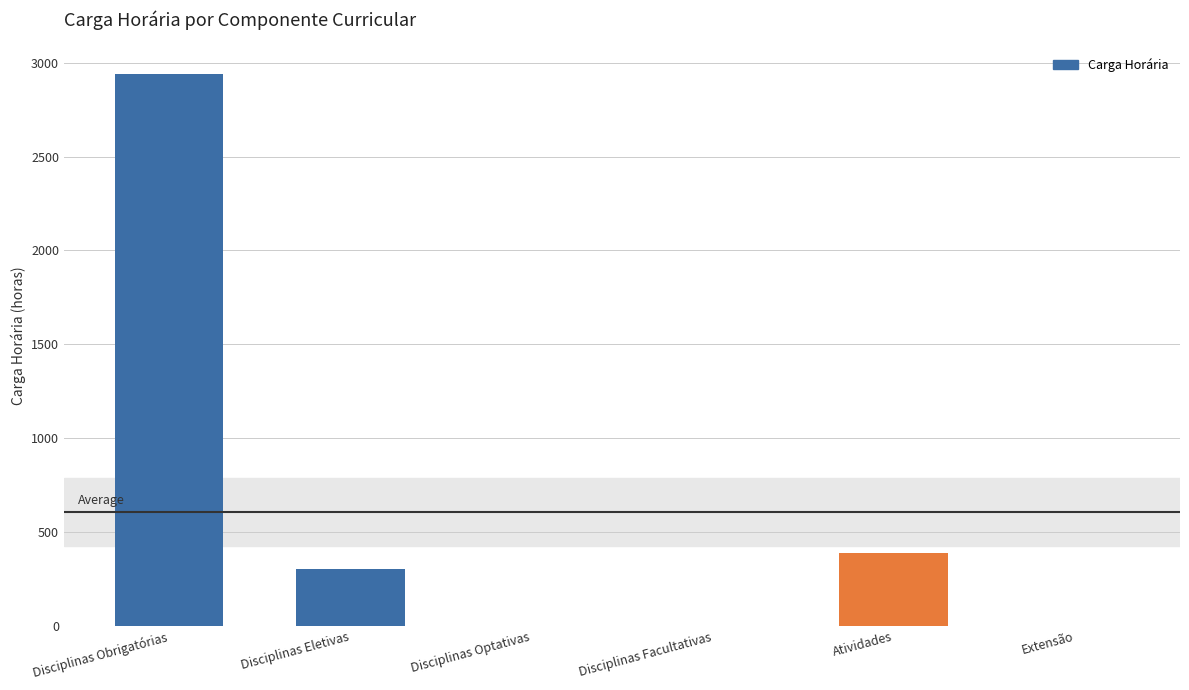

The value at Disciplinas Eletivas is 300. True or false?

True